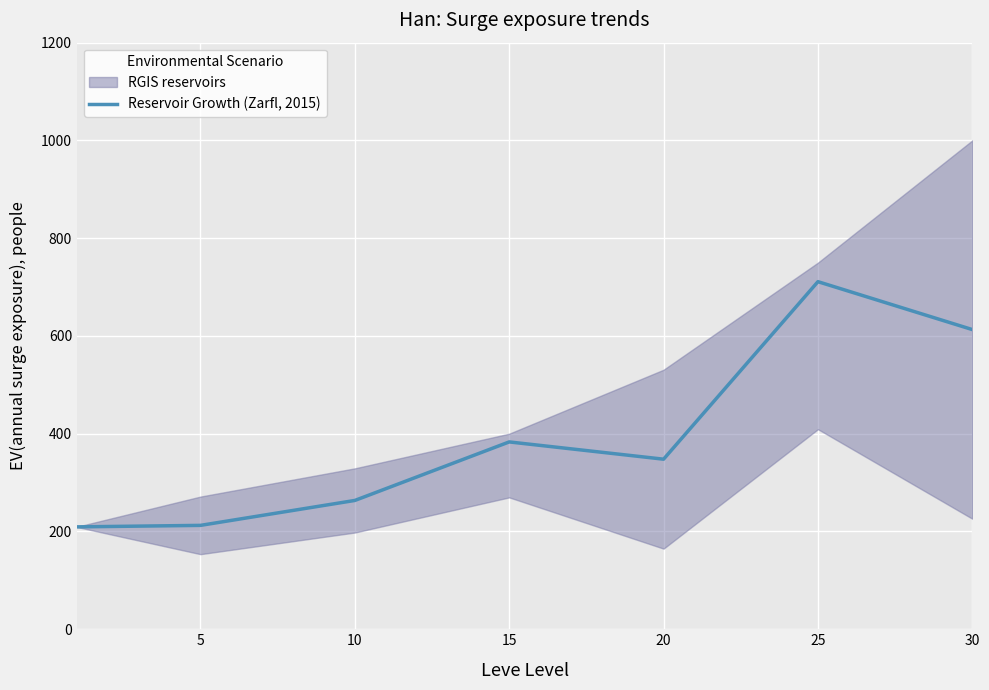

What is the minimum value for Reservoir Growth (Zarfl, 2015)?

209.4